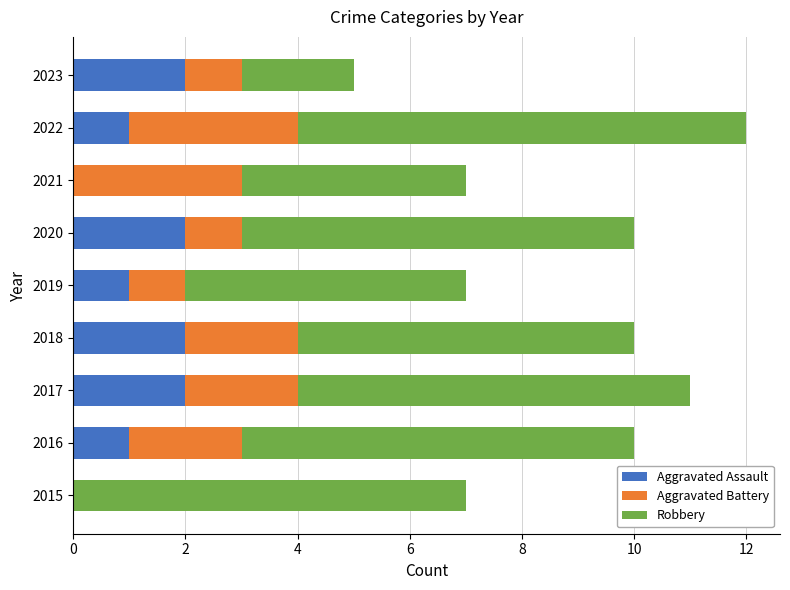

What is the total value across all series at 2015?

7